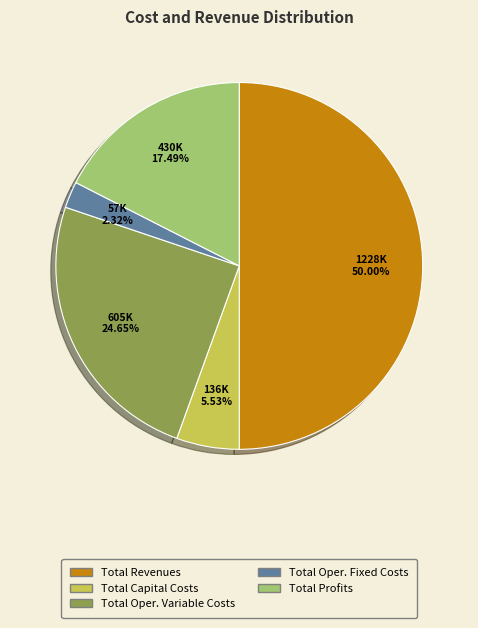

Rank the categories by value from highest to lowest.

Total Revenues, Total Oper. Variable Costs, Total Profits, Total Capital Costs, Total Oper. Fixed Costs